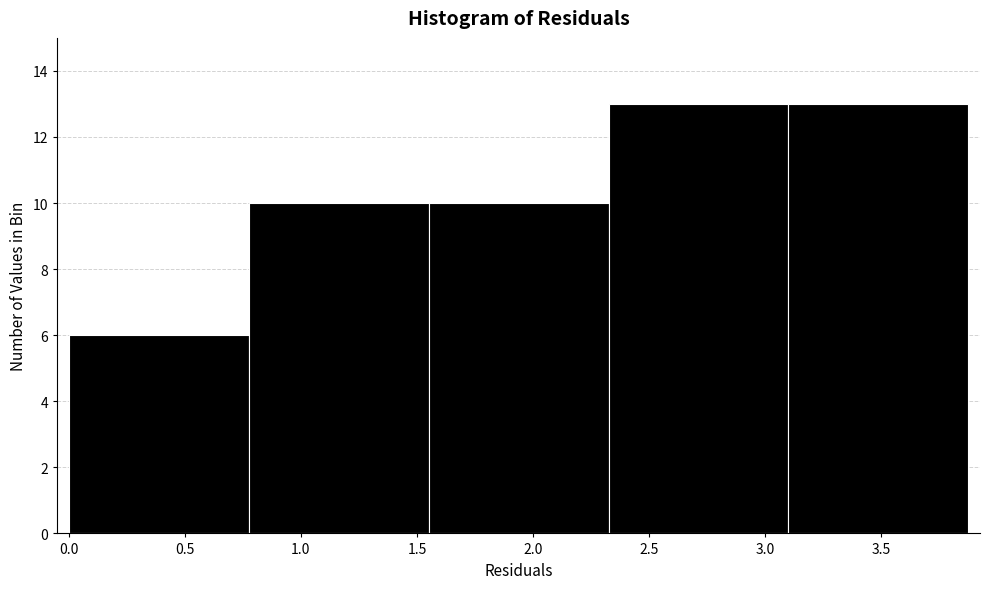

What is the height of the bar covering 0.00 to 0.75 on the x-axis? Neither the bar edges nor the heights are printed on the chart, so give them approximately, as read against the axes.

6